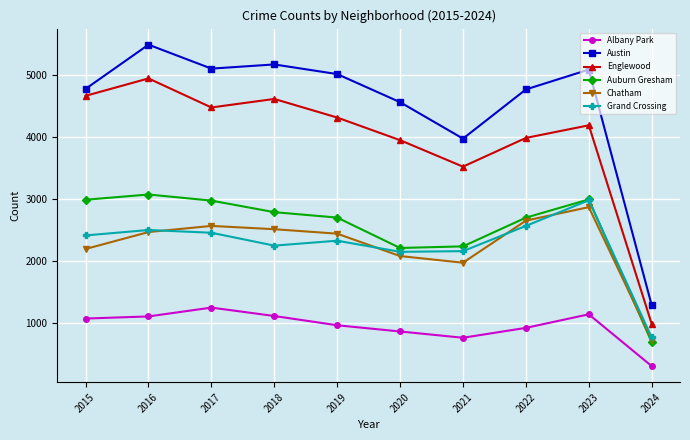

Between 2018 and 2019, which series saw the biggest shift?

Englewood